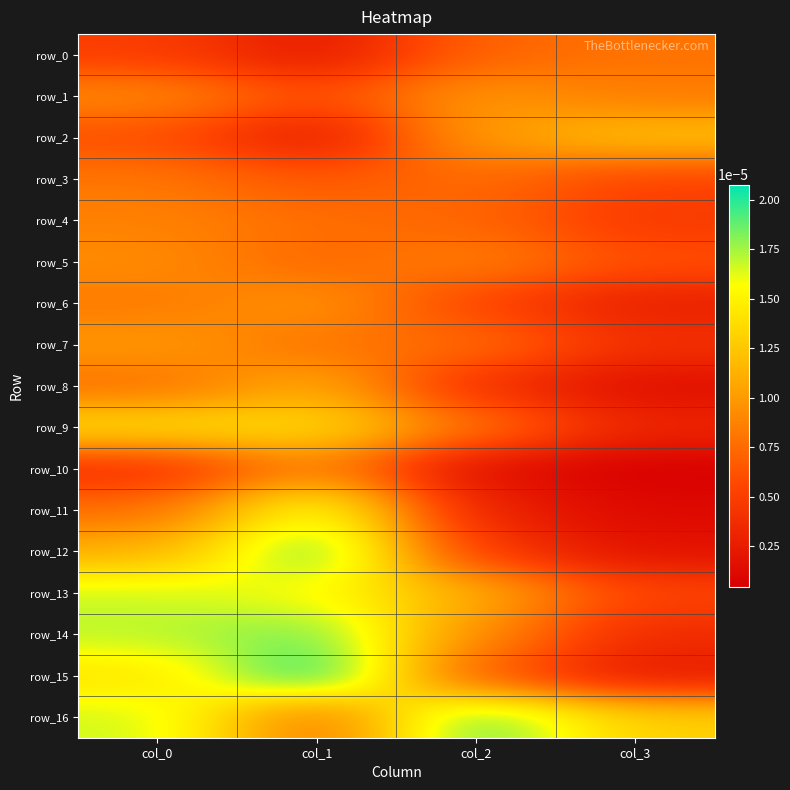

Which series has the largest total across all categories?

row_16